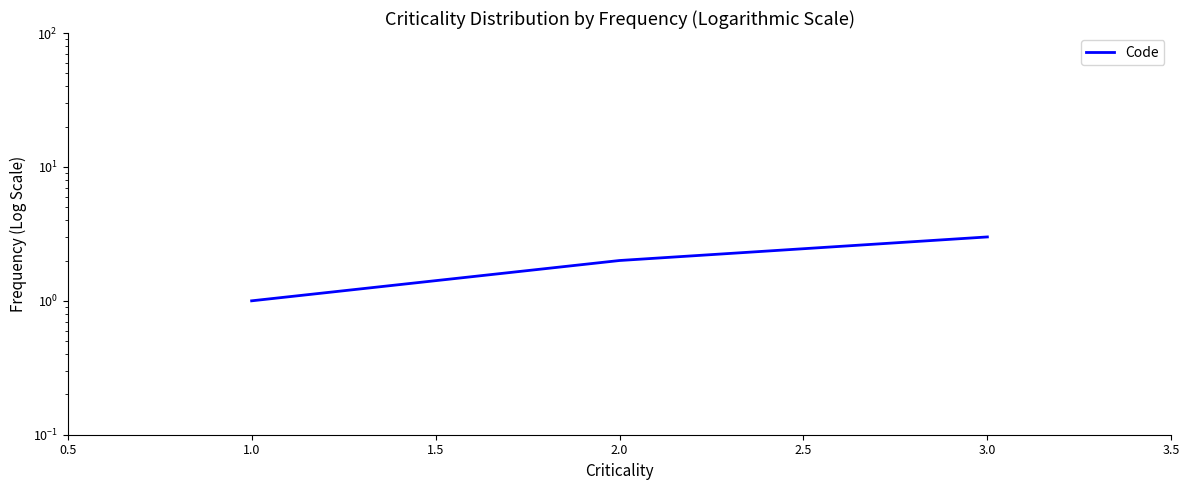

The chart shows a value of 1 at 1.0. True or false?

False